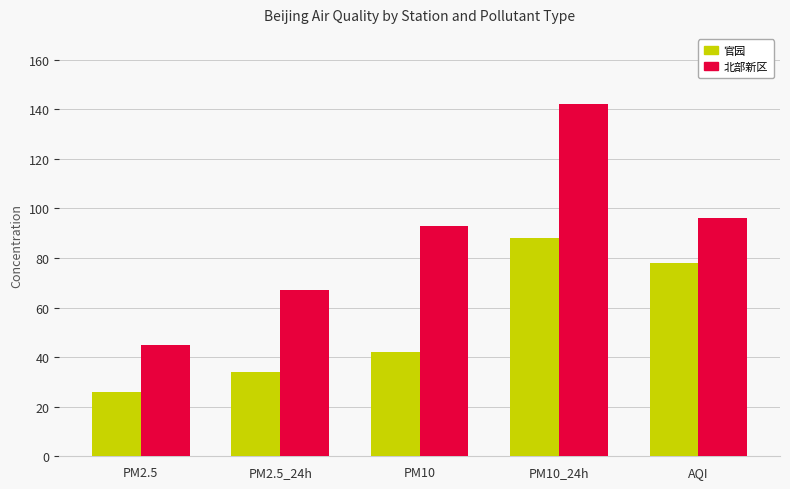

What is the label of the 3rd bar from the right?

PM10